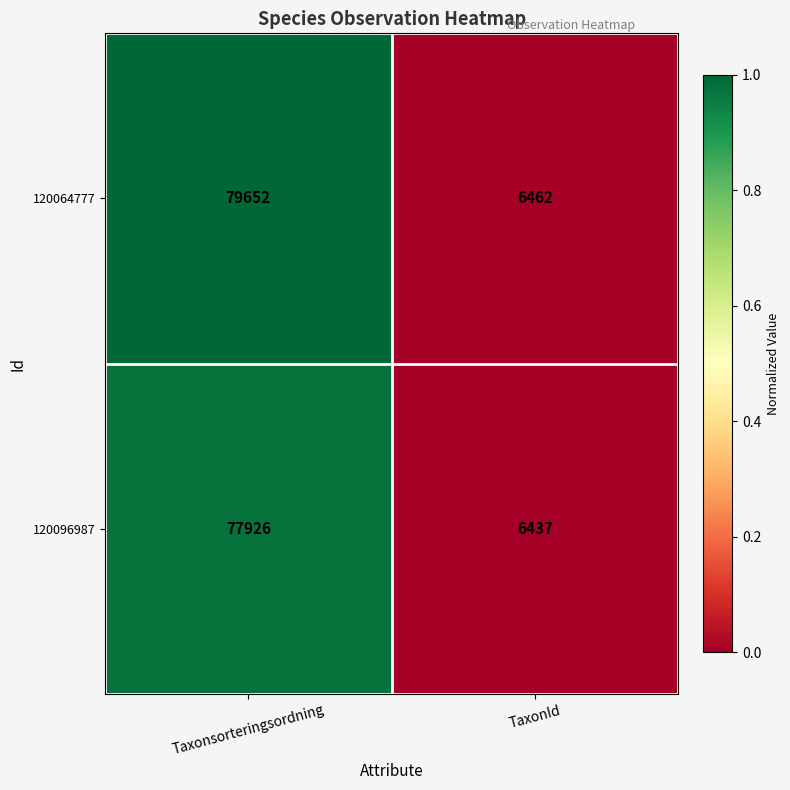

True or false: 120064777 has a value of 79652 at Taxonsorteringsordning.

True